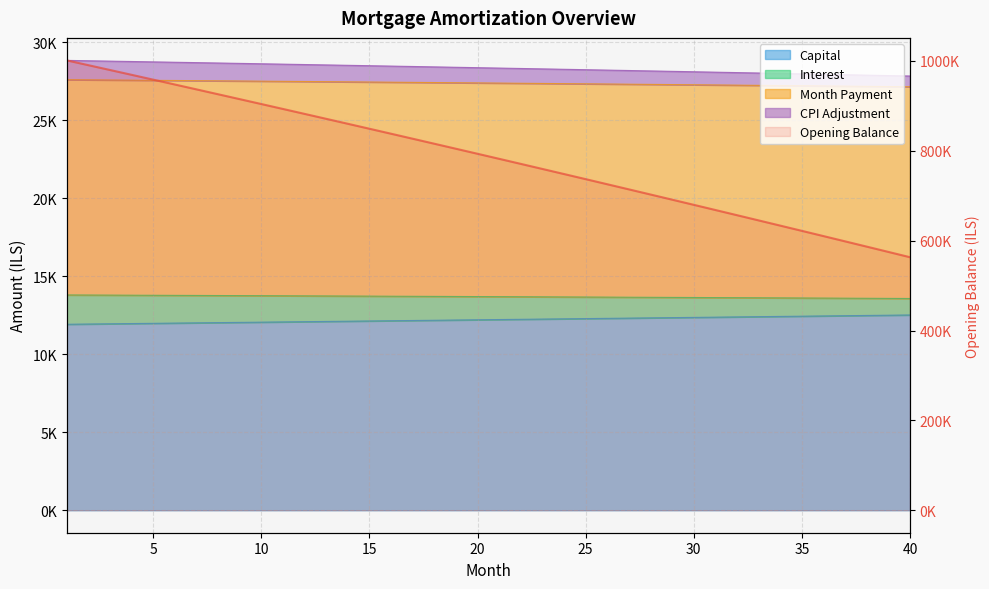

Is it true that interest equals 28711.4 at 6?

True